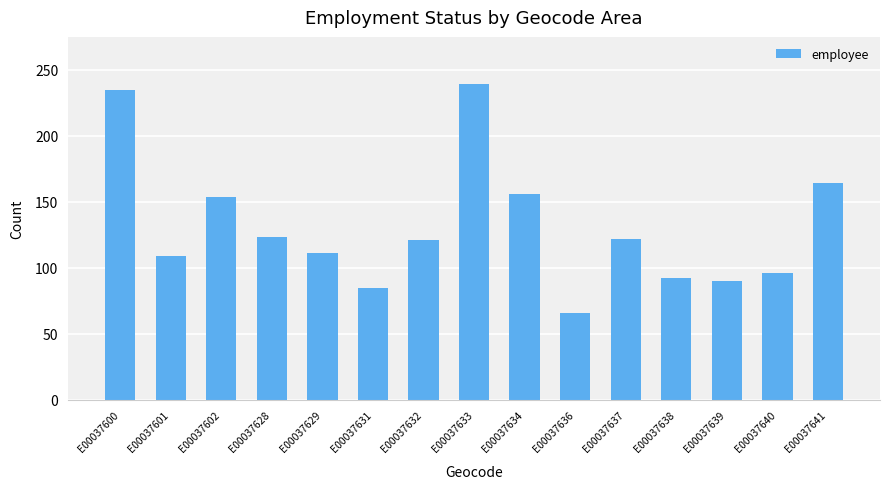

The value at E00037640 is 96. True or false?

True